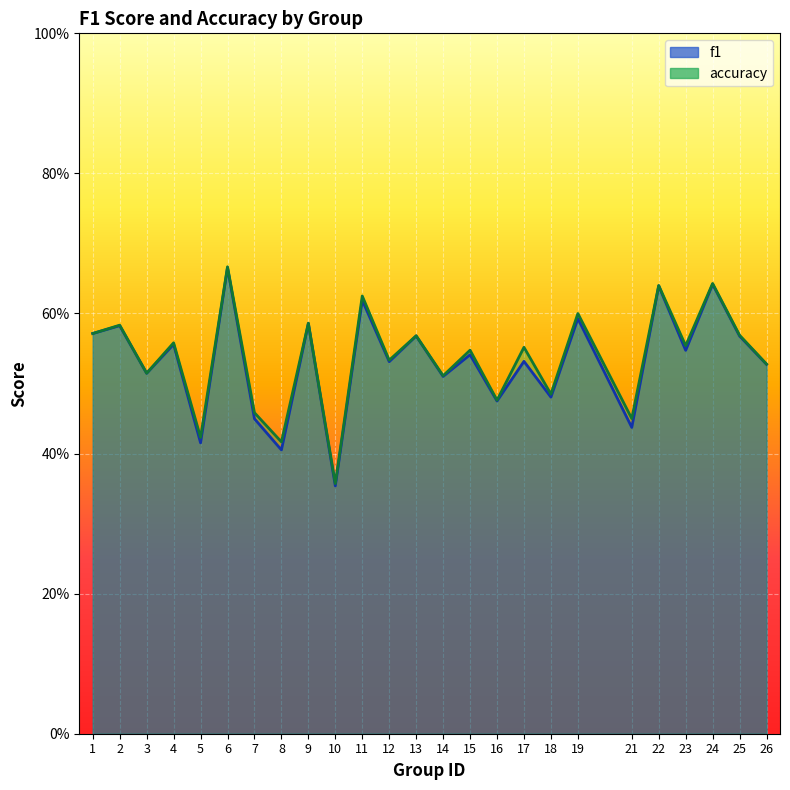

How many series are shown in this chart?

2